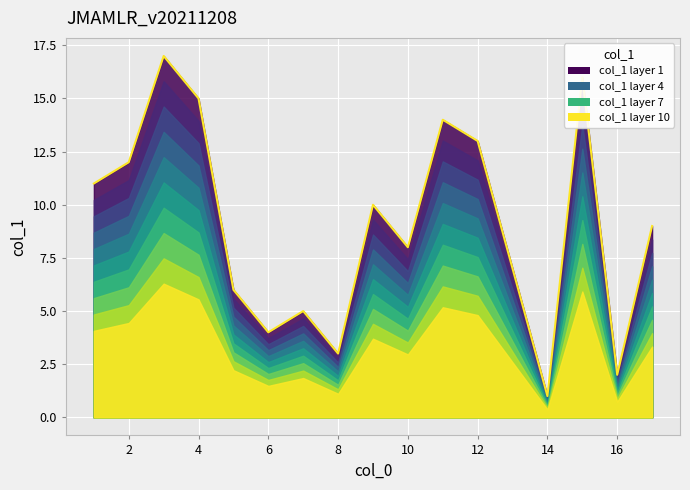

What is the change in value from 4 to 6?

-11